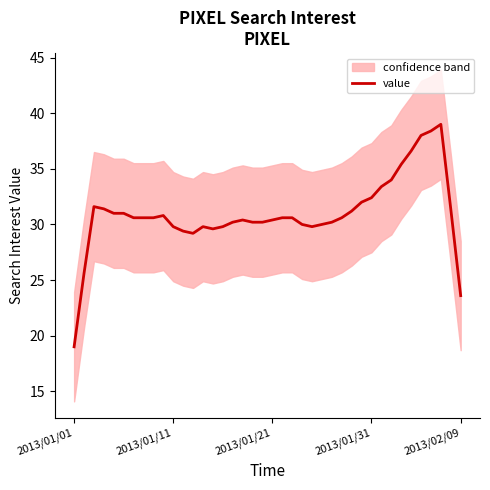

At which category does the chart reach its minimum across all series?

2013/01/01